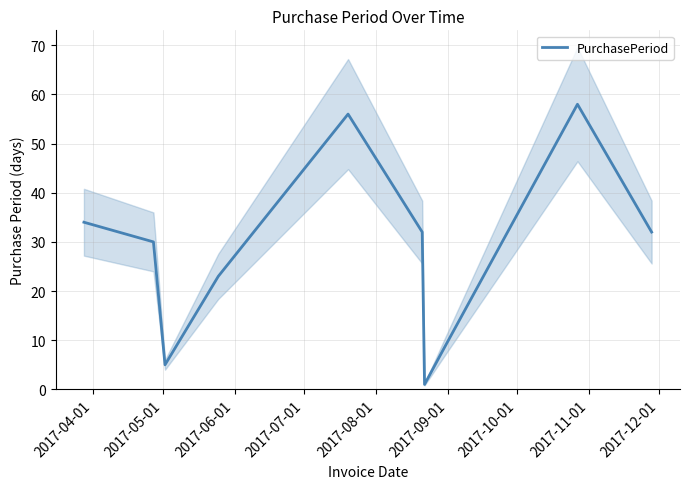

Reading left to right, list all the values displayed in this chart.

34	30	5	23	56	32	1	8	58	32